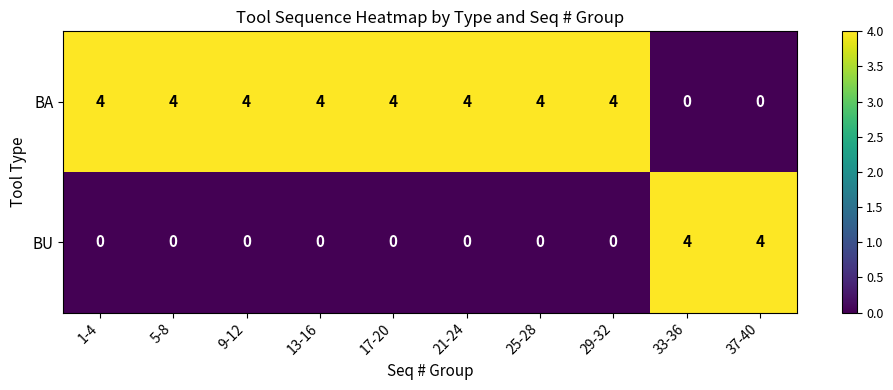

Count the BU values in the range 0 to 1.

8